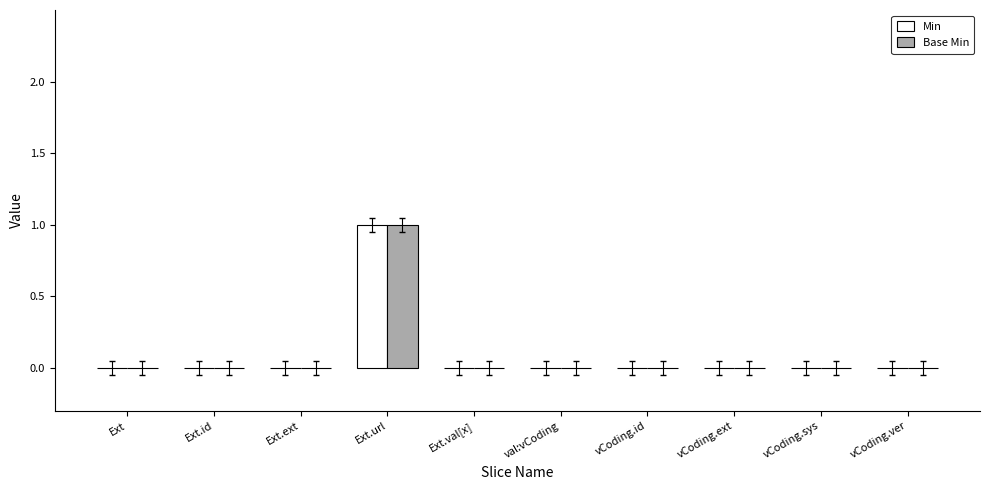

At which category is the sum across all series the highest?

Ext.url